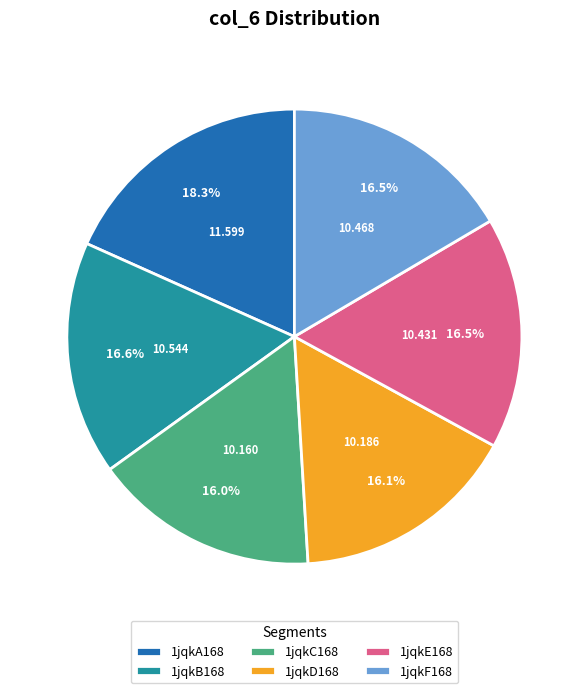

What is the ratio of the value at 1jqkA168 to the value at 1jqkD168?

1.1